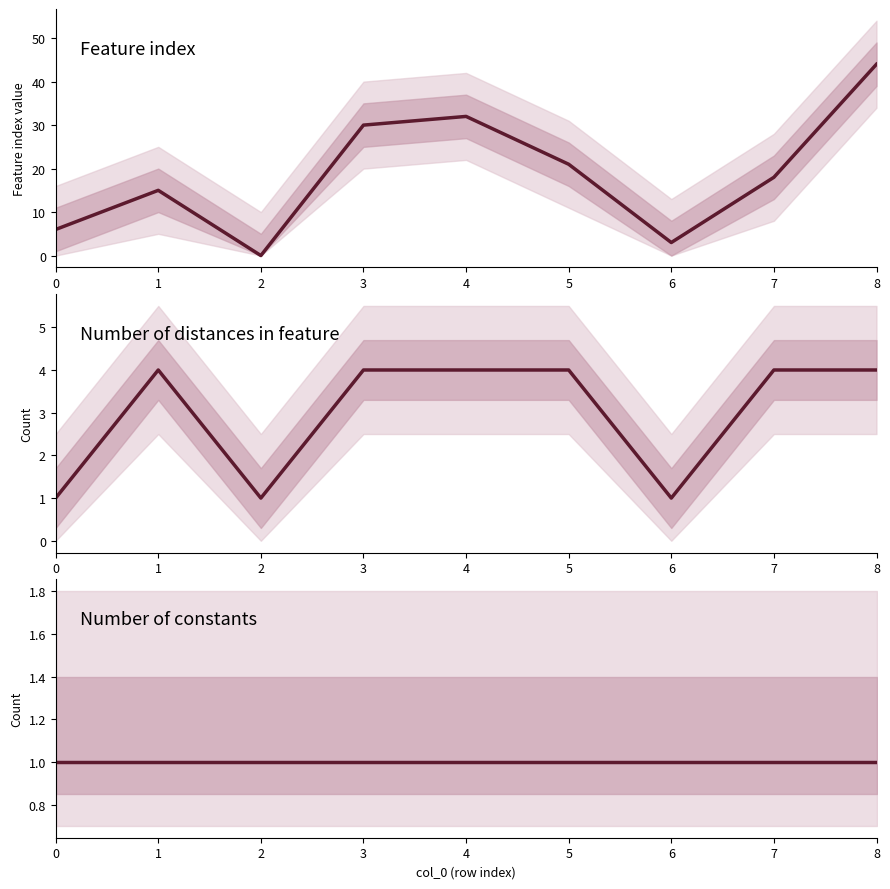

Reading left to right, what are all the values shown in this chart?

Feature index: 0=6	1=15	2=0	3=30	4=32	5=21	6=3	7=18	8=44
Number of distances in feature: 0=1	1=4	2=1	3=4	4=4	5=4	6=1	7=4	8=4
Number of constants: 0=1	1=1	2=1	3=1	4=1	5=1	6=1	7=1	8=1